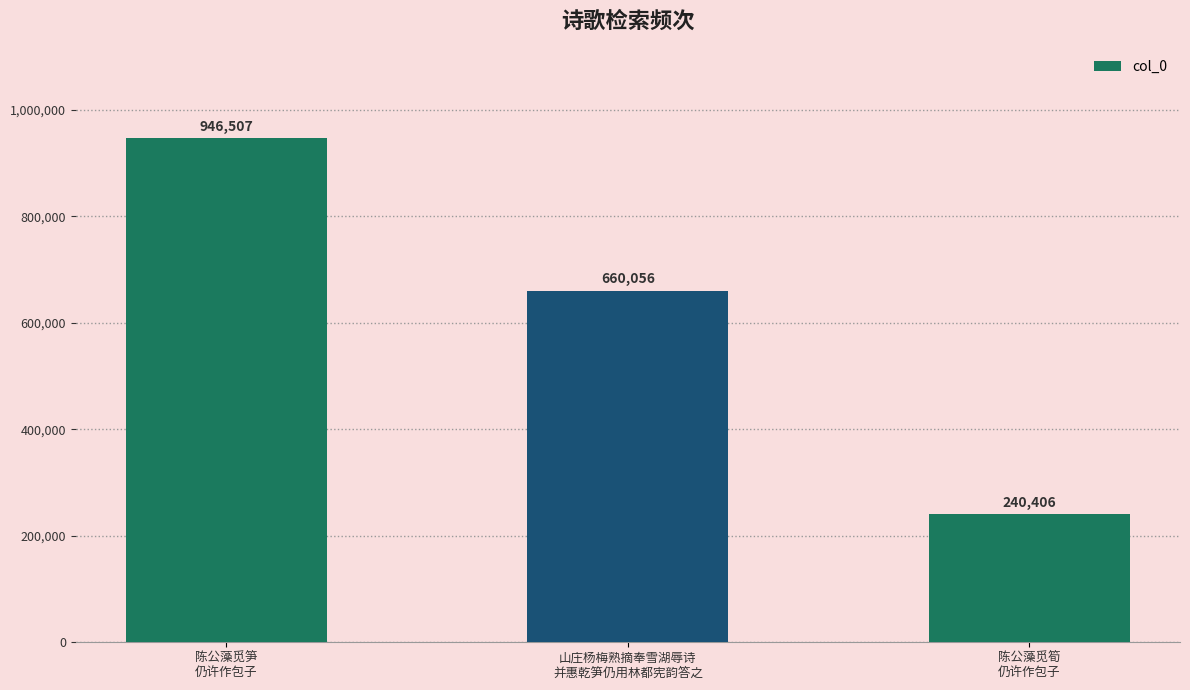

What is the value of the 2nd bar from the left?

660056